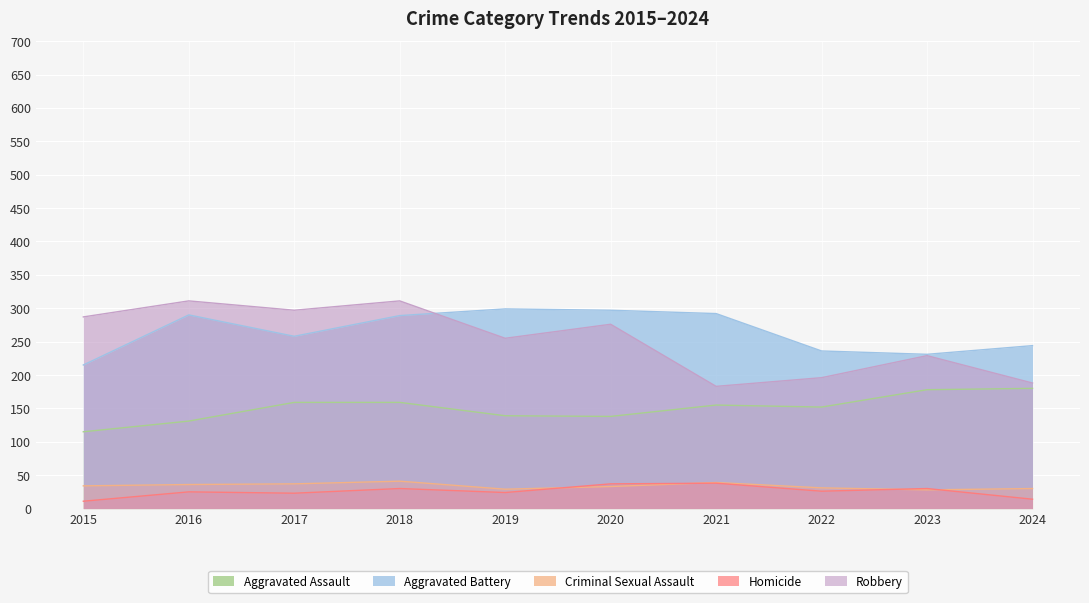

What is the total value across all series at 2019?

746